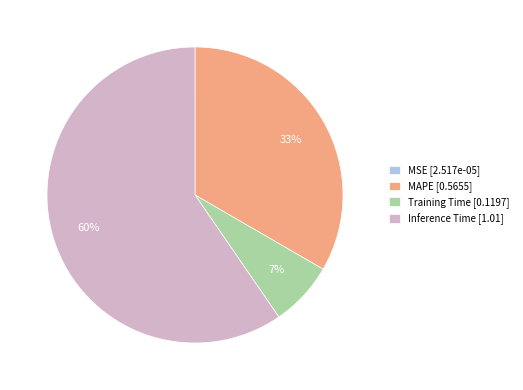

Do Training Time [0.1197] and Inference Time [1.01] together represent more than half of the pie?

Yes